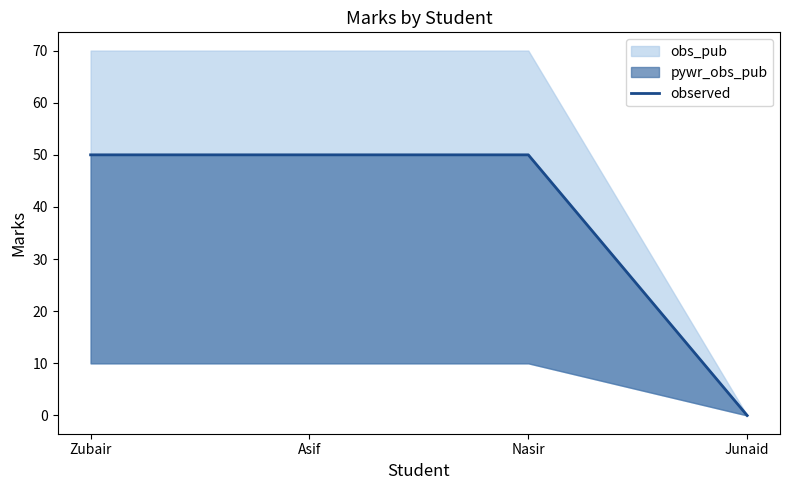

Which has a higher value, Junaid or Zubair?

Zubair